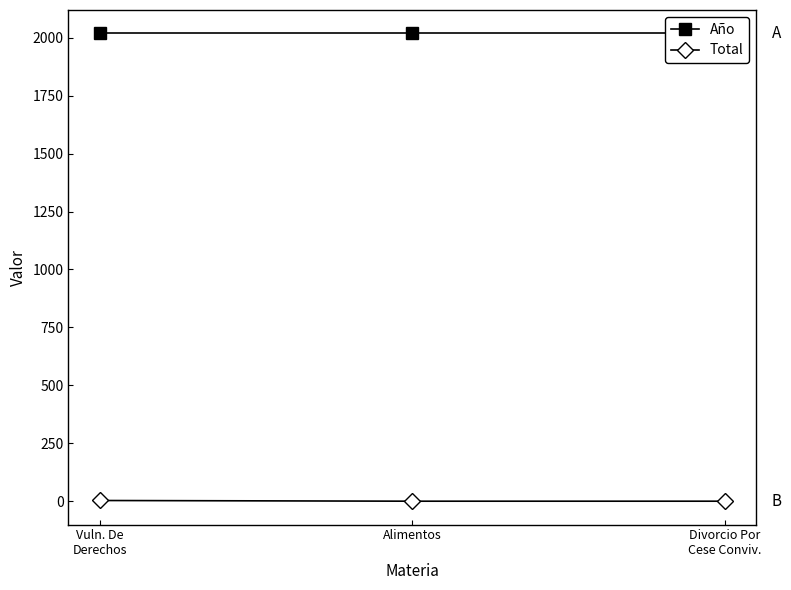

Reading left to right, transcribe all the data shown in this chart.

Año: 2018	2018	2018
Total: 4	1	1